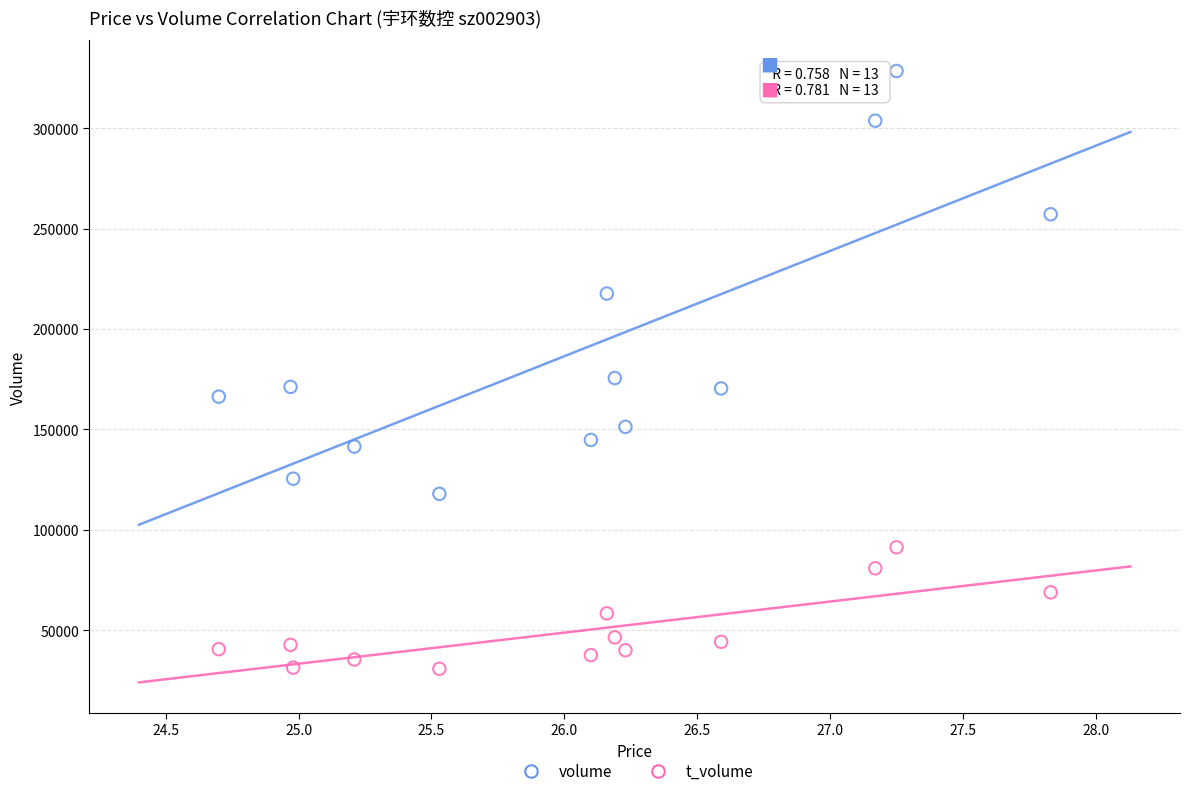

Across all series, what Y value is closest to 179670?

175612